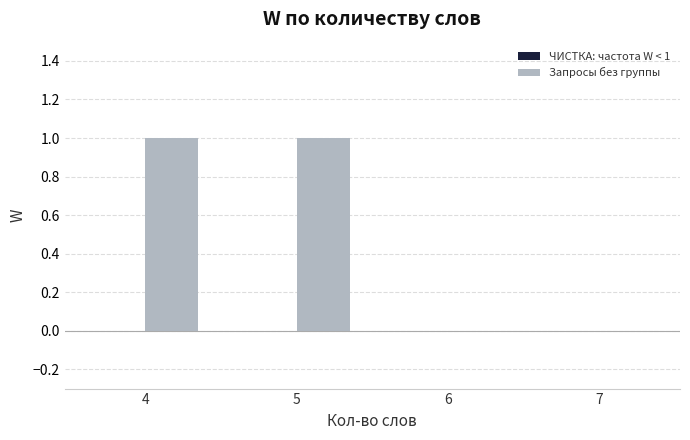

Between 7 and 4, which is larger?

4